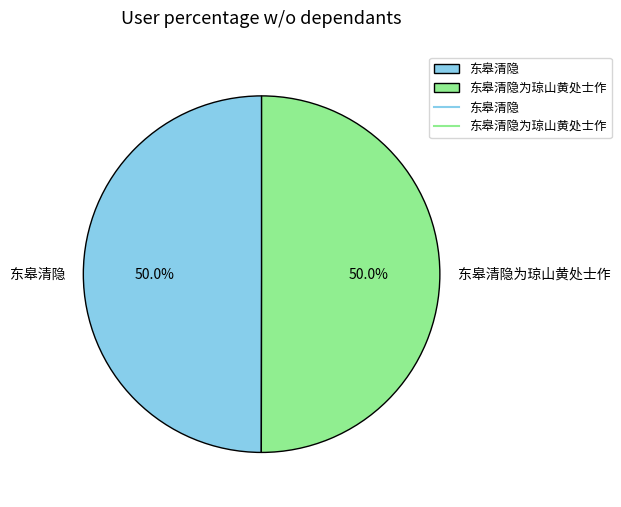

How many slices are in this pie chart?

2